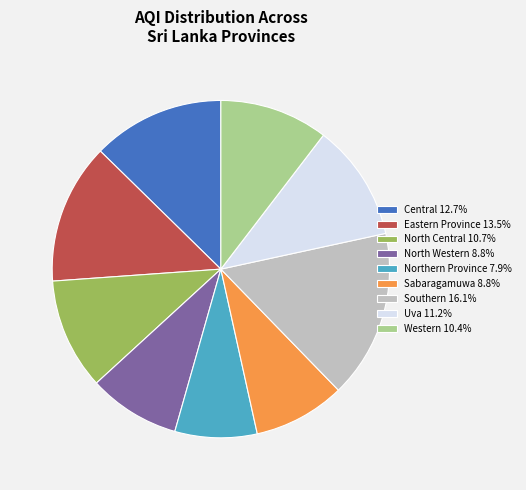

Is there a majority slice in this chart?

No